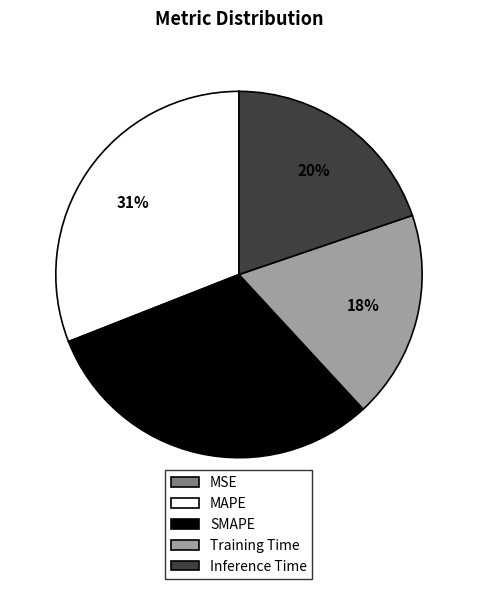

Is the sum of Inference Time and MAPE greater than half?

Yes